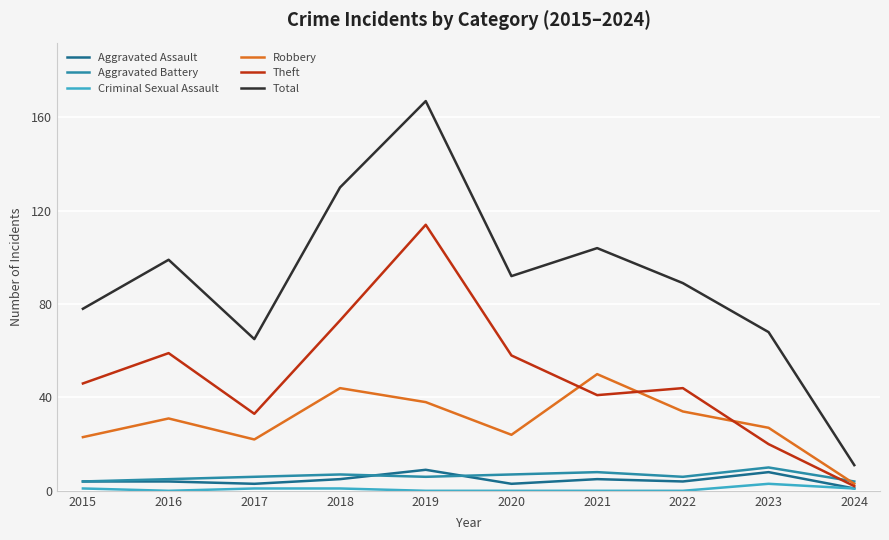

What are all the series names shown in the legend?

Aggravated Assault, Aggravated Battery, Criminal Sexual Assault, Robbery, Theft, Total